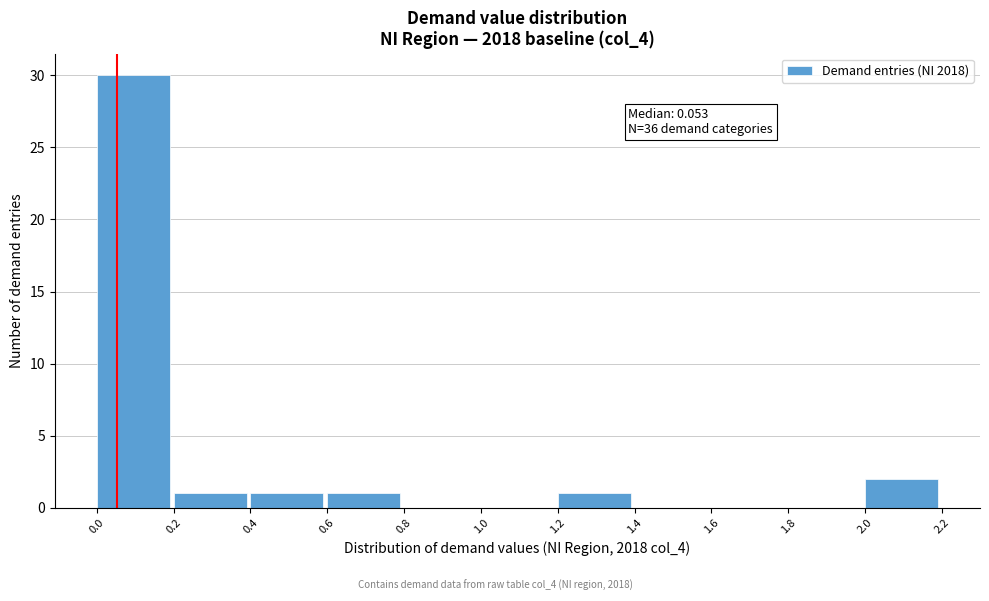

Which range on the x-axis has the tallest bar?

0.0 to 0.2